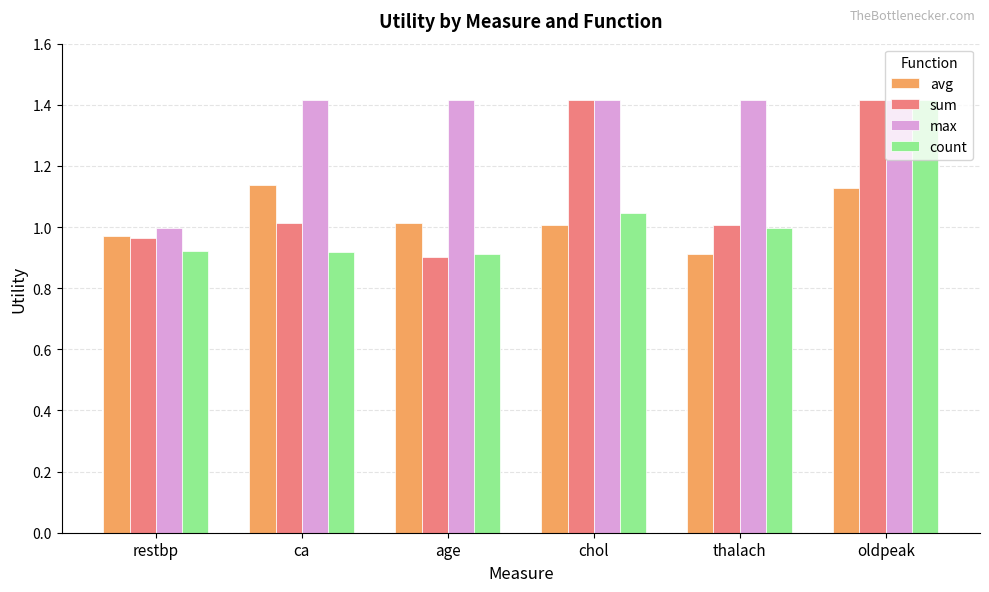

What is the sum of the count values at thalach and chol?

2.0